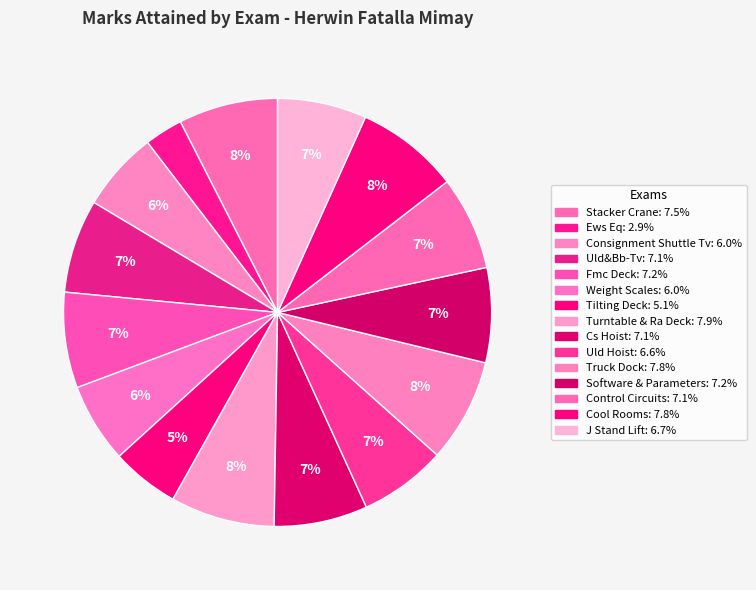

Combined, do Tilting Deck and J Stand Lift account for over 50%?

No